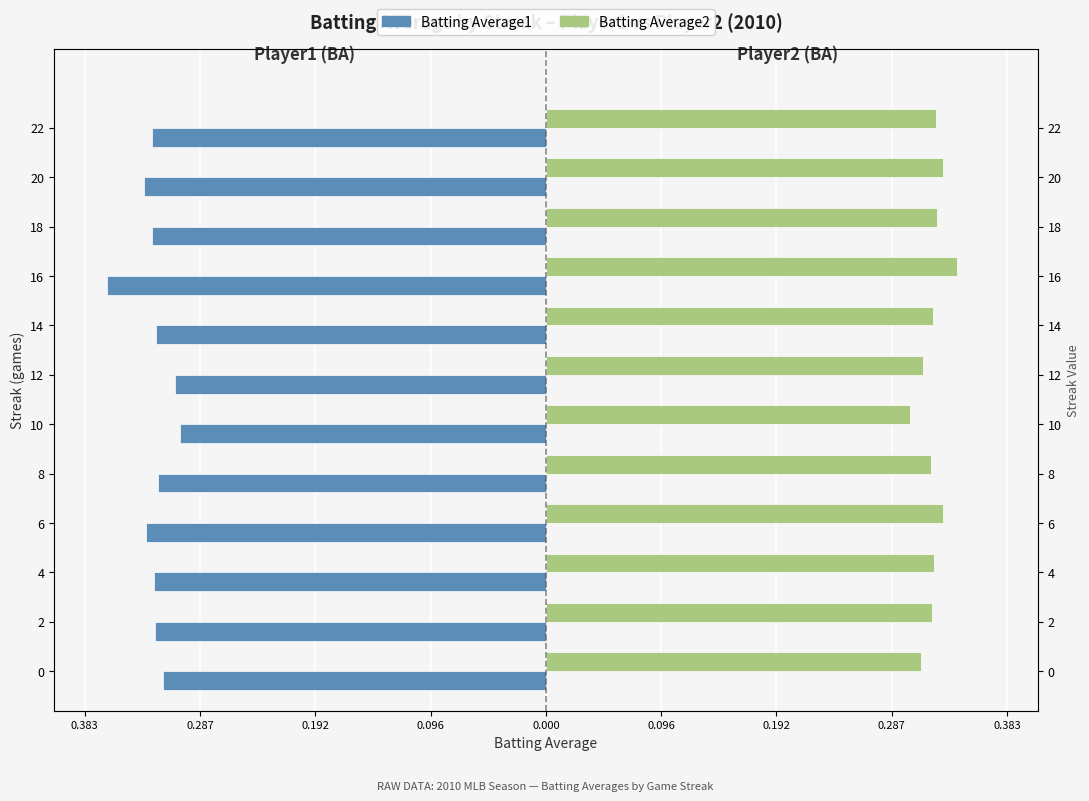

Are the bars grouped side by side (vs. stacked)?

Yes